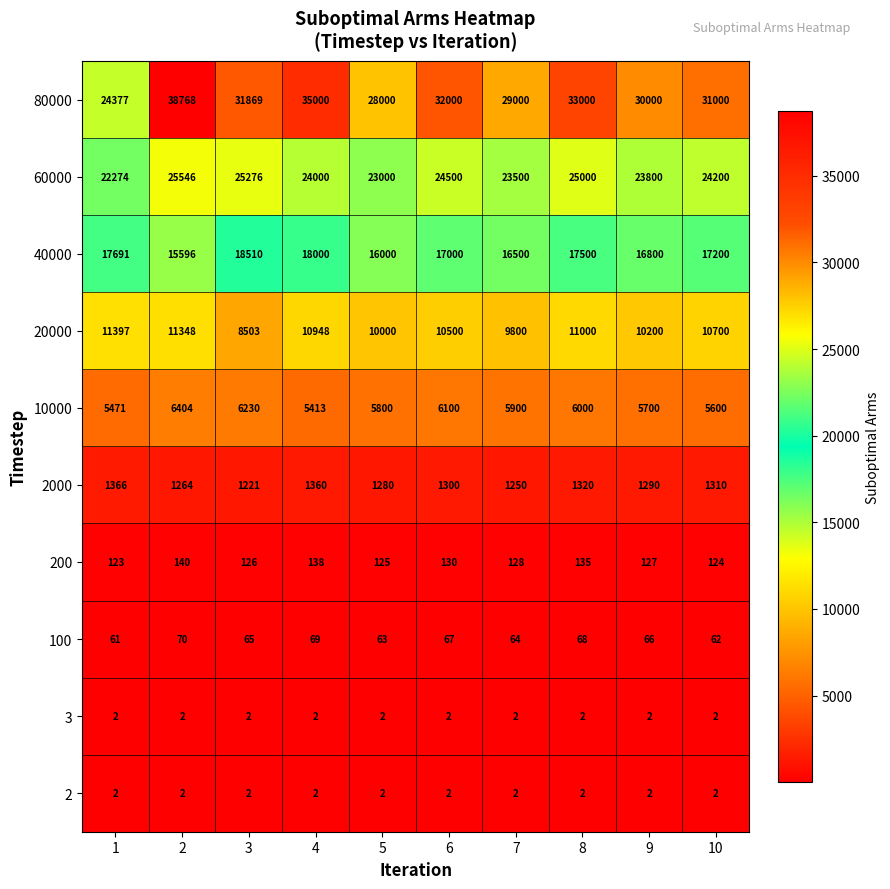

What is the minimum value for 10000?

5413